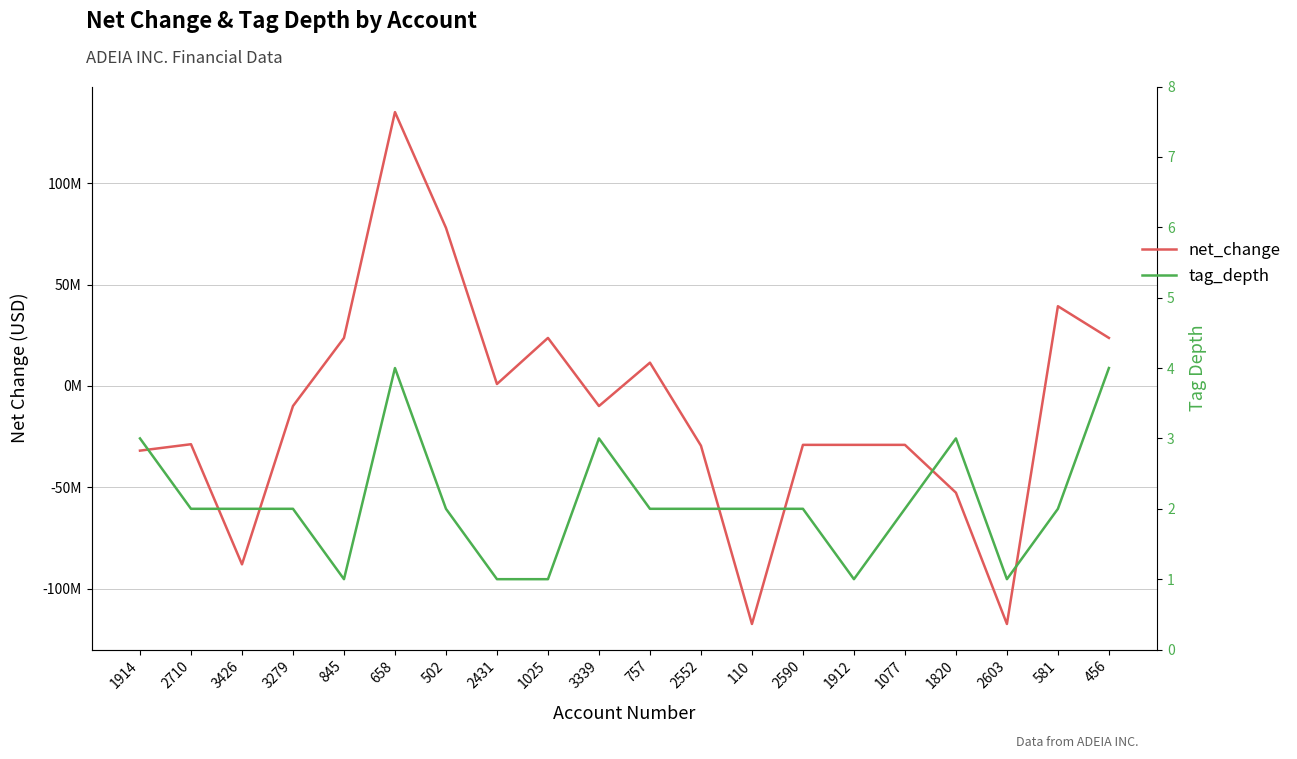

How many intersections are there between net_change and tag_depth?

5